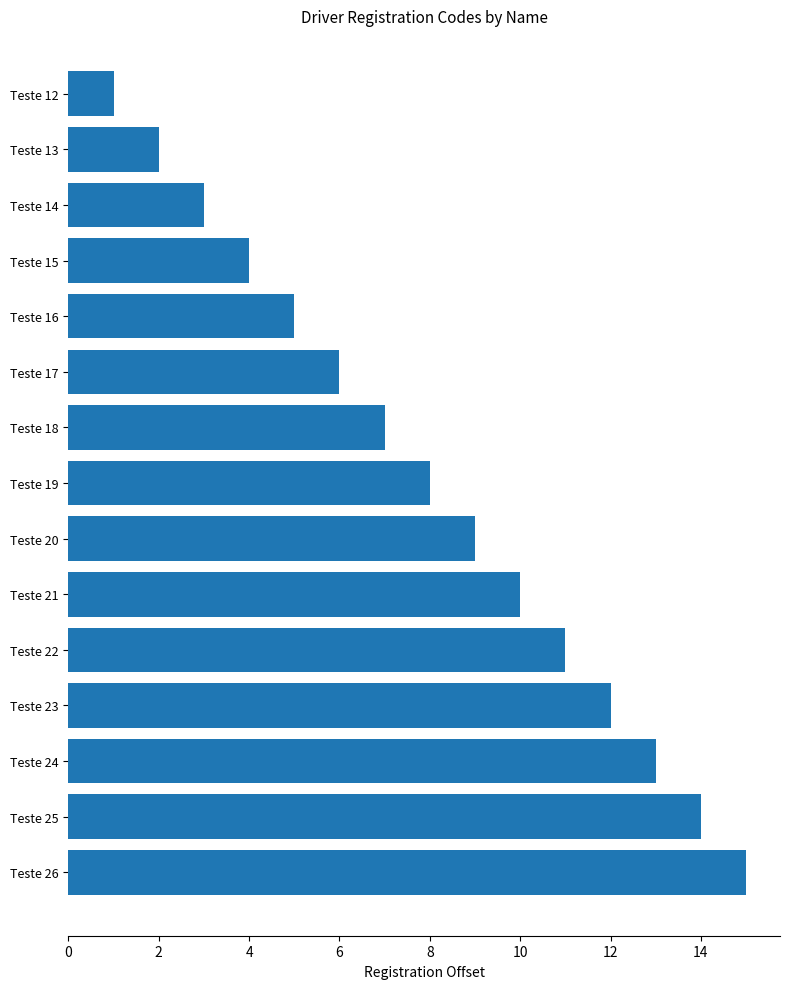

Rank the categories by value from lowest to highest.

Teste 12, Teste 13, Teste 14, Teste 15, Teste 16, Teste 17, Teste 18, Teste 19, Teste 20, Teste 21, Teste 22, Teste 23, Teste 24, Teste 25, Teste 26